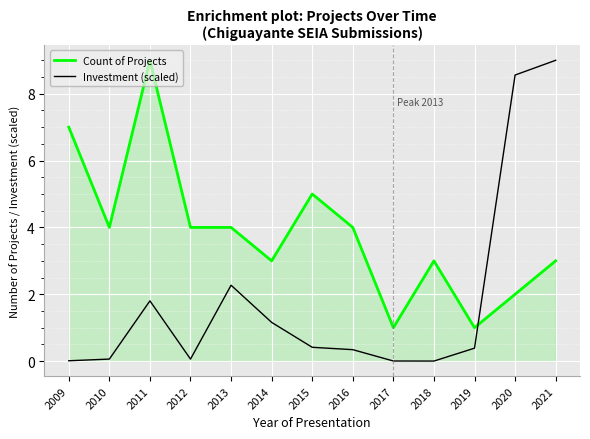

At which category is the sum across all series the highest?

2021